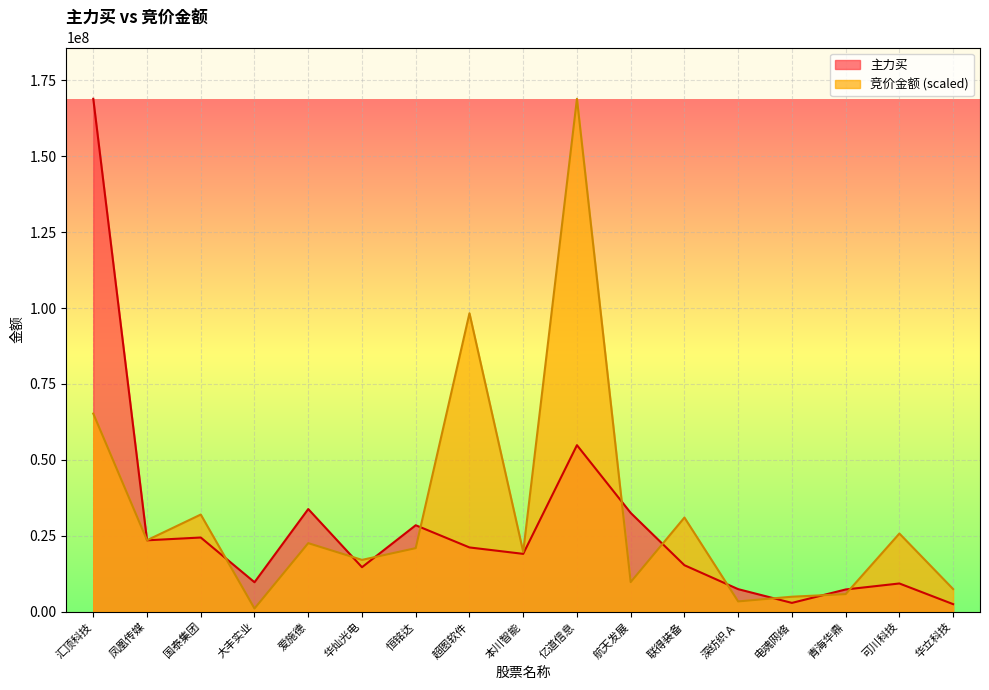

At which category does 主力买 reach its first local peak?

国泰集团